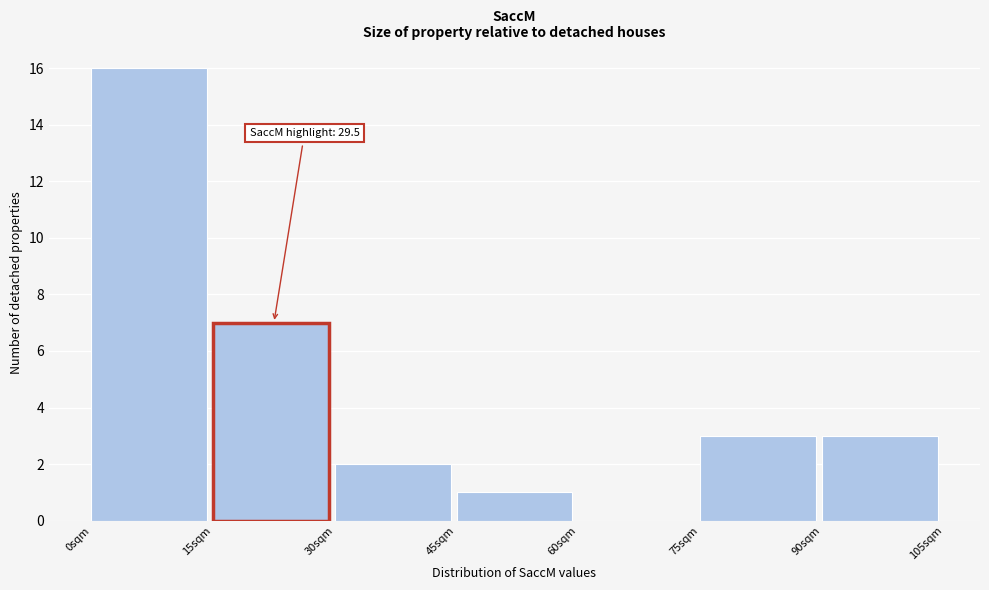

Over which range of the x-axis is the bar tallest?

0 to 15